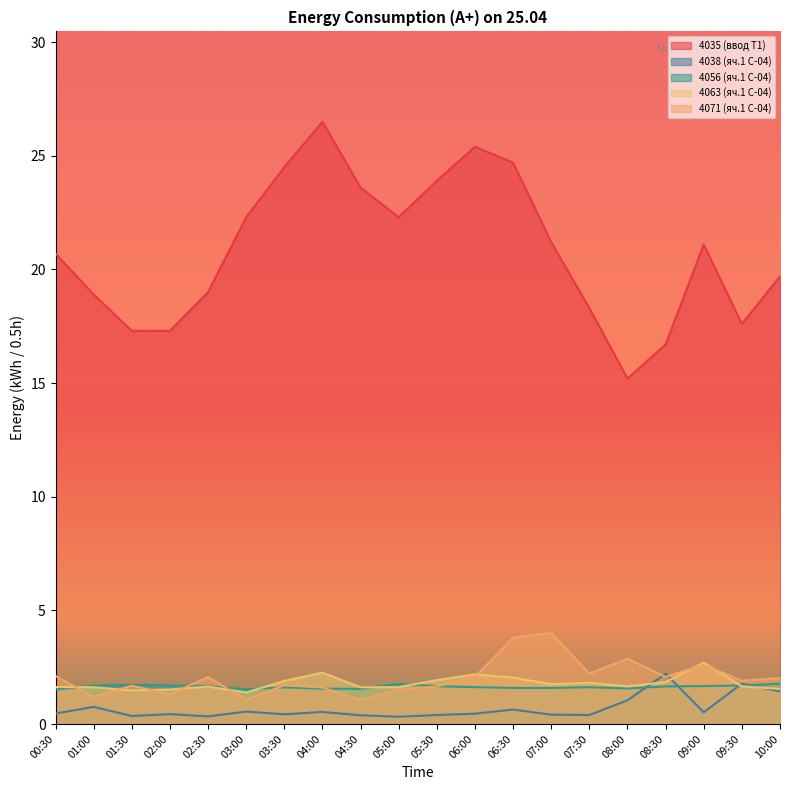

How many values in the 4071 (яч.1 С-04) series are below 2?

10